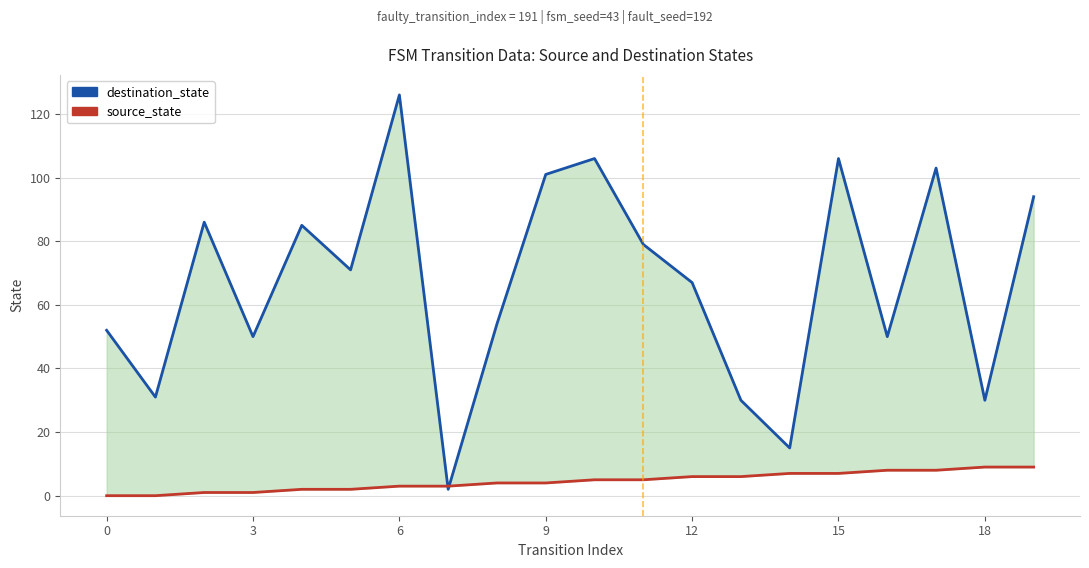

The destination_state series shows 84 at 3. True or false?

False